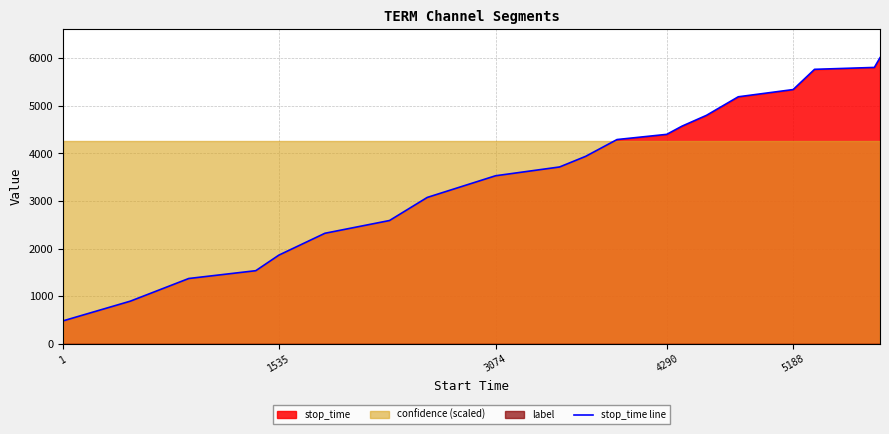

What is the difference between the maximum and minimum values?

5530